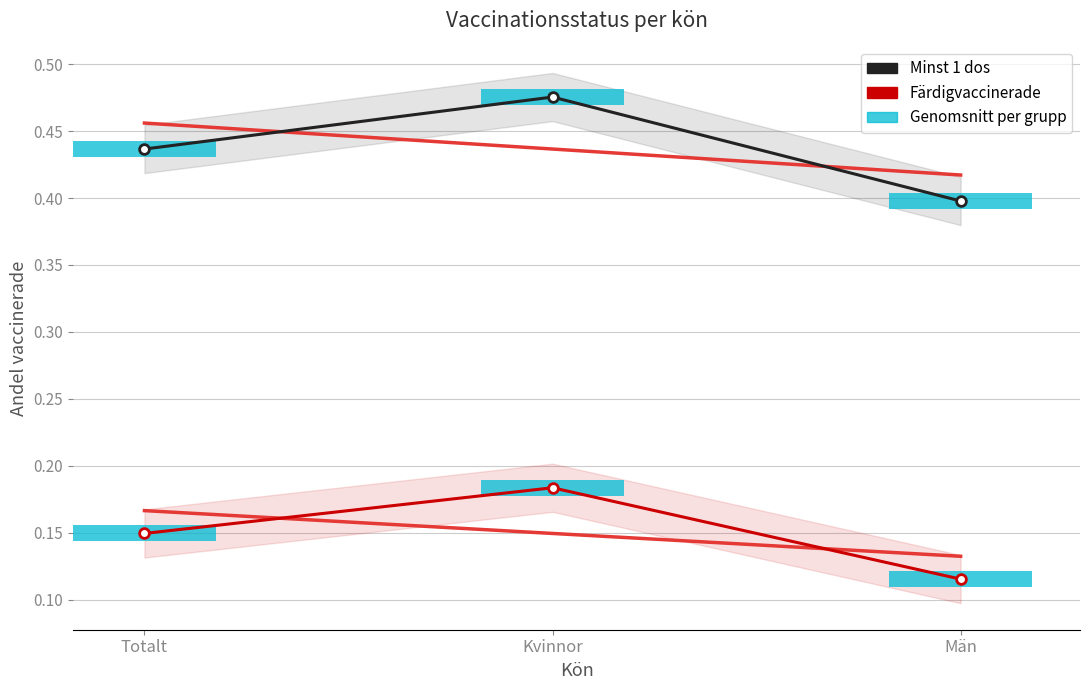

List the series in order of their peak value, lowest first.

Färdigvaccinerade, Minst 1 dos